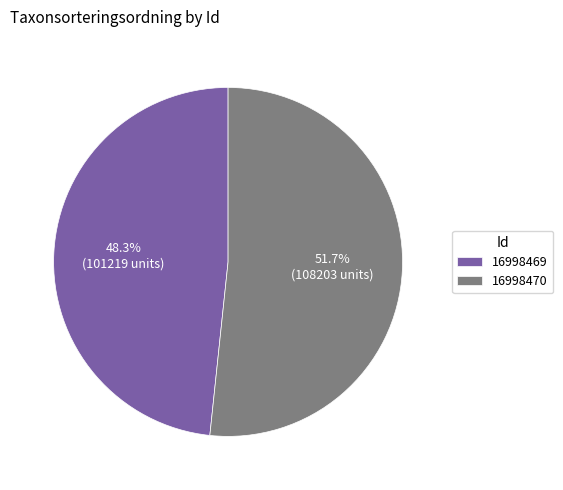

To the nearest percent, what is the difference between the 16998470 and 16998469 slice percentages?

3%